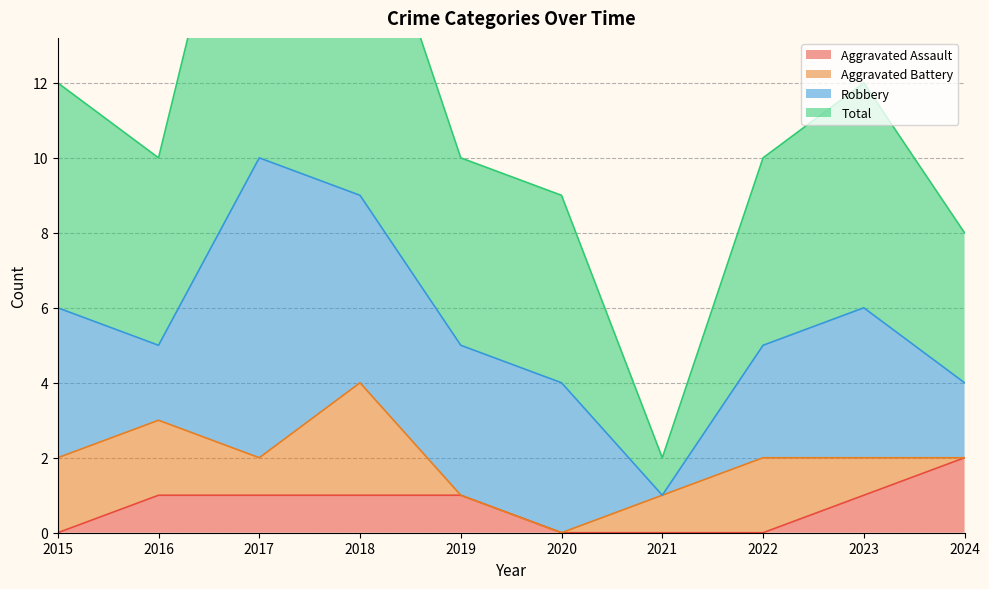

Is it true that Total equals 3 at 2015?

False